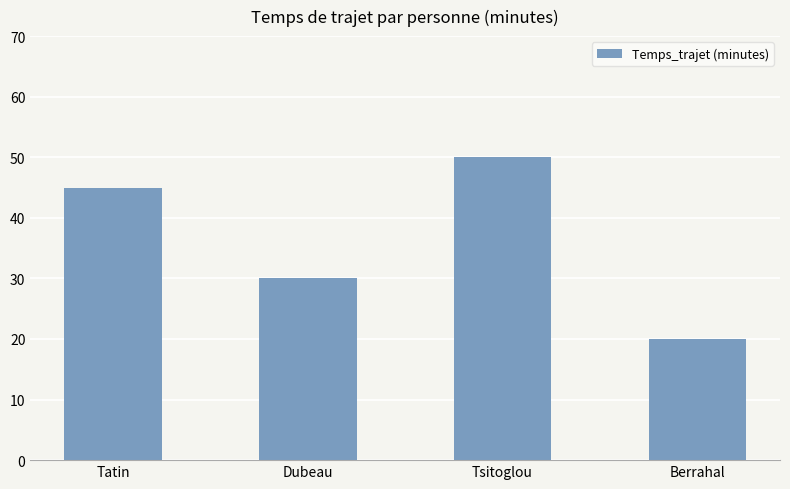

What is the change in value from Dubeau to Berrahal?

-10